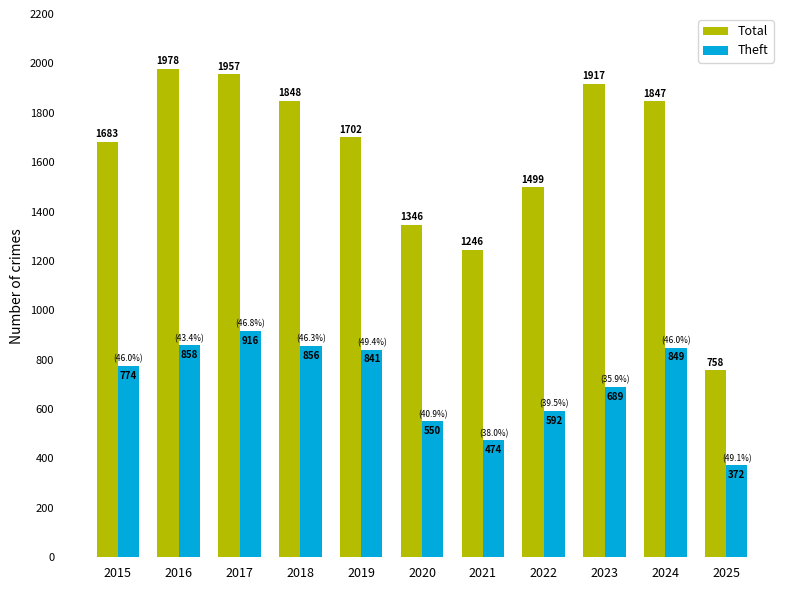

What is the smallest value displayed?

372